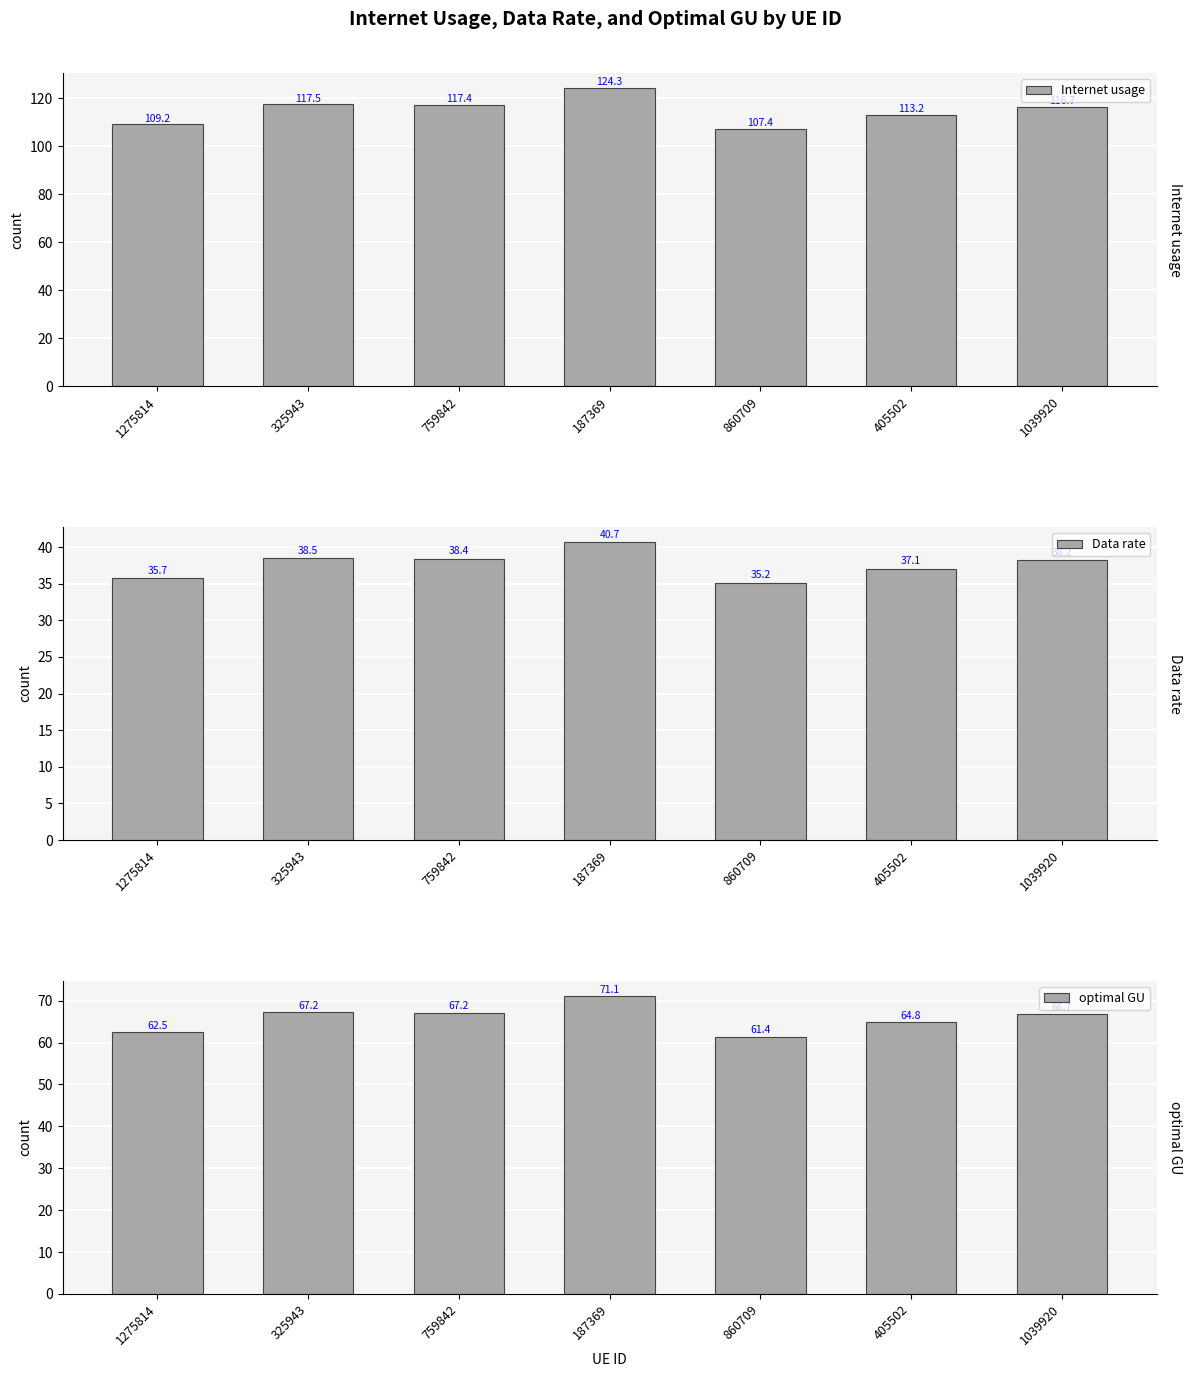

The Internet usage series shows 117.4 at 759842. True or false?

True